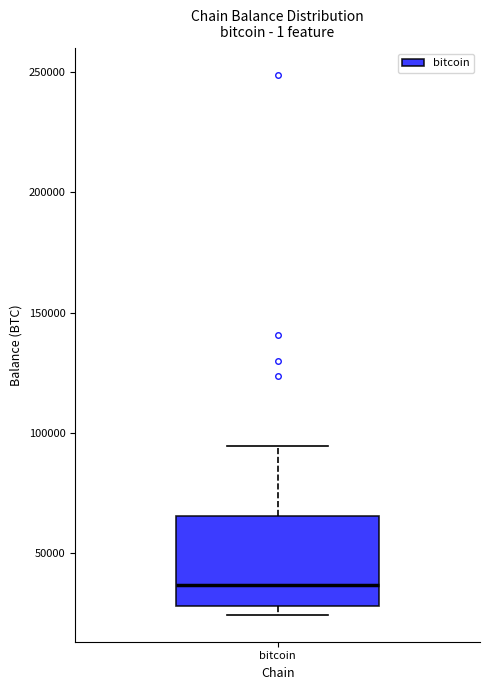

Transcribe this box plot: give where the median line is, the range the box spans, and where the two whiskers end, as read against the y-axis. The values are not printed on the chart, so give them approximately, as read against the axis.

median 35000, box 30000 to 65000, whiskers 25000 to 95000